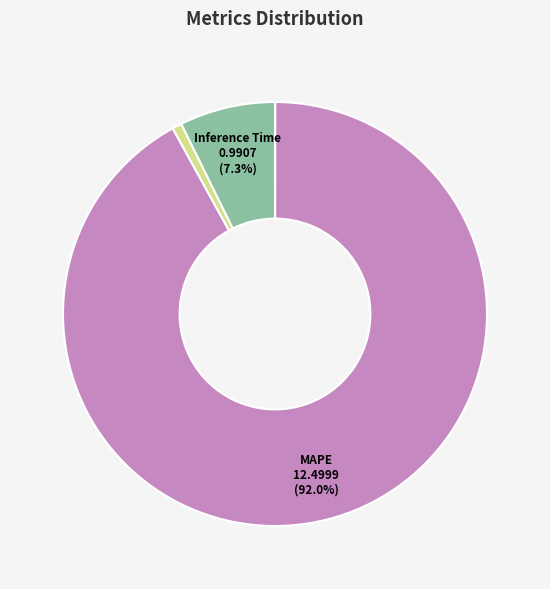

What is the largest slice in the pie chart?

MAPE